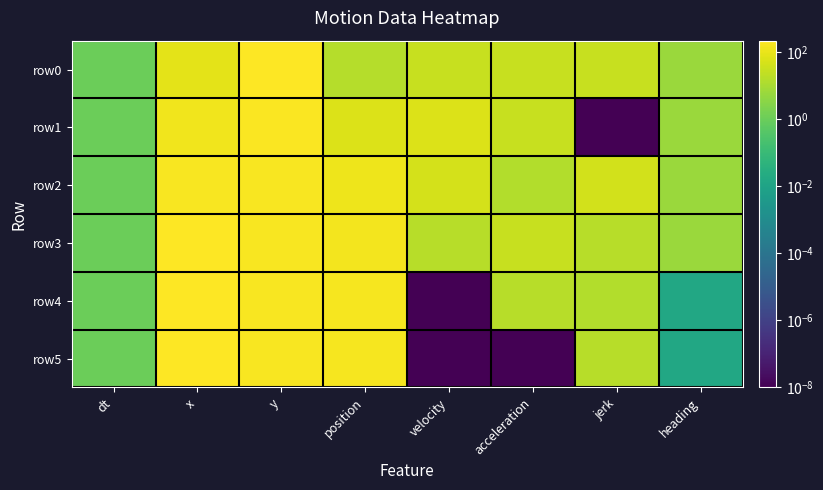

Reading left to right, extract all data points from this chart.

row0: dt=1.0	x=83.1	y=206.5	position=15.0	velocity=30.0	acceleration=30.0	jerk=30.0	heading=6.2
row1: dt=1.0	x=126.6	y=195.5	position=60.0	velocity=60.0	acceleration=30.0	jerk=0.0	heading=6.0
row2: dt=1.0	x=177.1	y=178.5	position=113.3	velocity=46.6	acceleration=13.4	jerk=43.4	heading=6.0
row3: dt=1.0	x=208.2	y=173.2	position=144.9	velocity=16.6	acceleration=30.0	jerk=16.6	heading=6.2
row4: dt=1.0	x=216.5	y=173.1	position=153.2	velocity=0.0	acceleration=16.6	jerk=13.4	heading=0.0
row5: dt=1.0	x=216.5	y=173.1	position=153.2	velocity=0.0	acceleration=0.0	jerk=16.6	heading=0.0